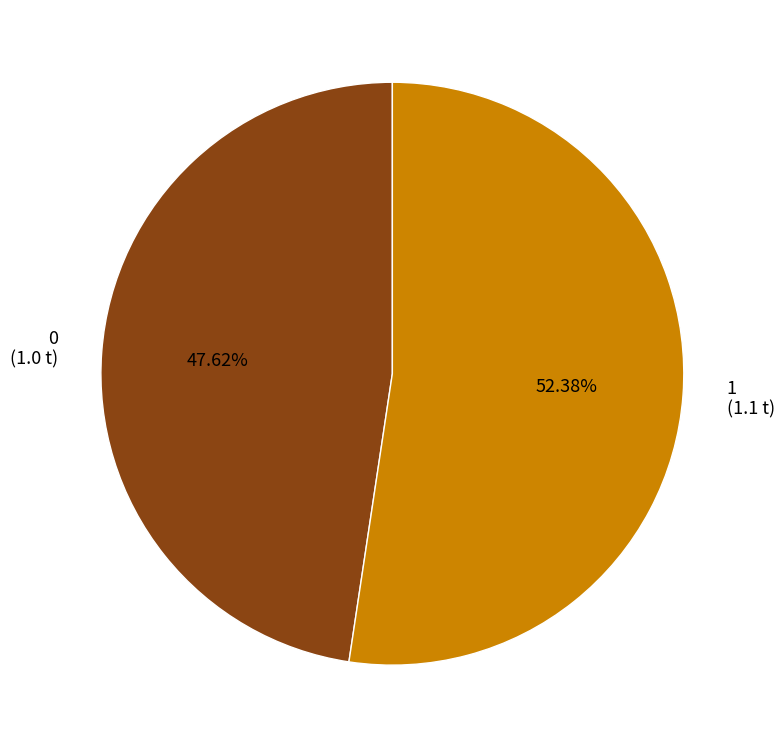

How much of the chart is everything except 0?

52.4%